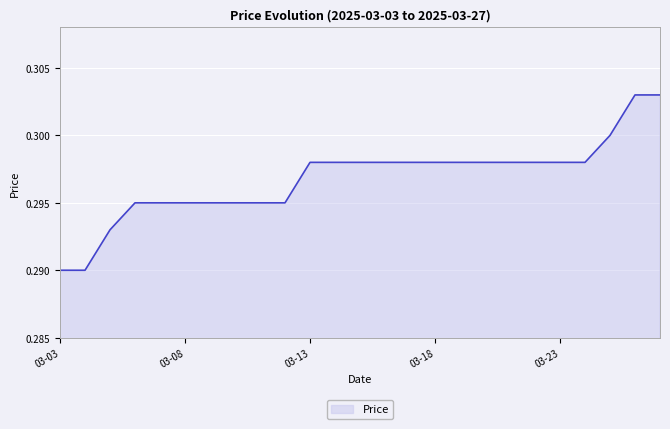

How many values are between 0 and 1?

25